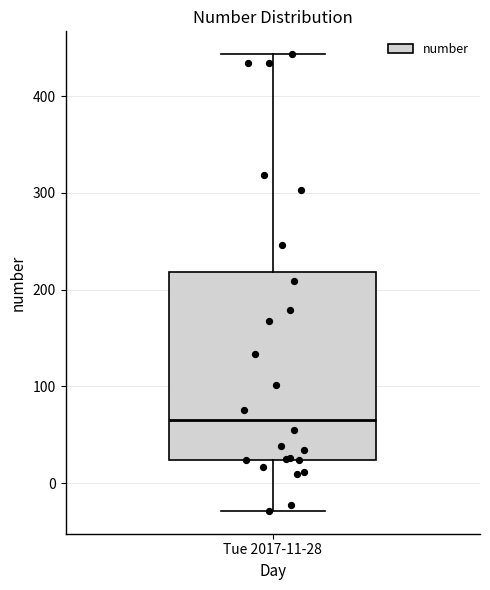

Where is the upper edge of the box for Tue 2017-11-28 on the y-axis? The values are not printed on the chart, so give them approximately, as read against the axis.

220